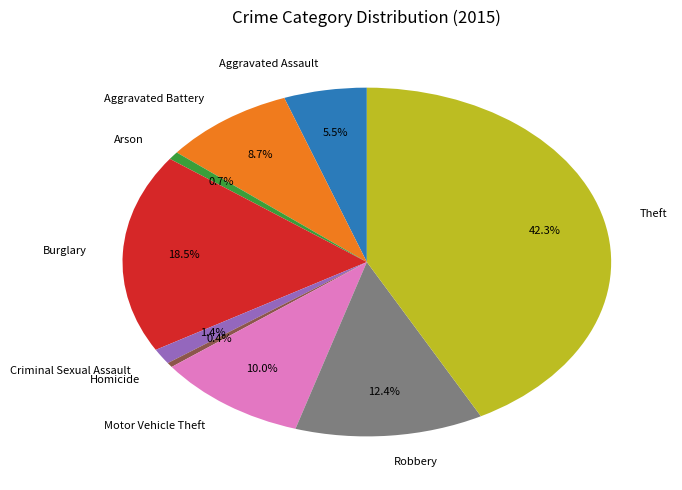

To the nearest percent, what percentage of the pie is Motor Vehicle Theft?

10%